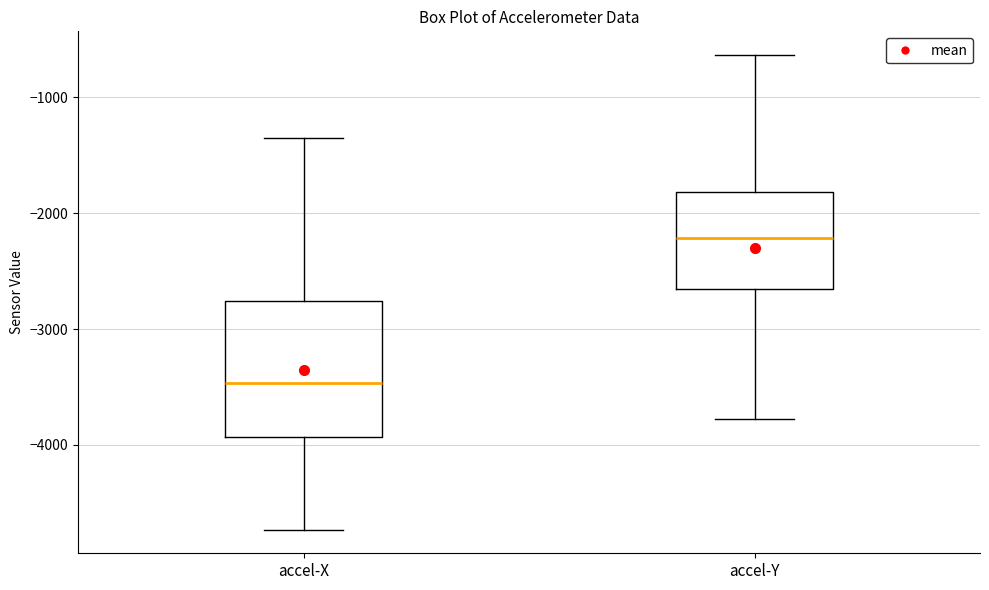

Which box is the tallest, from its lower edge to its upper edge?

accel-X